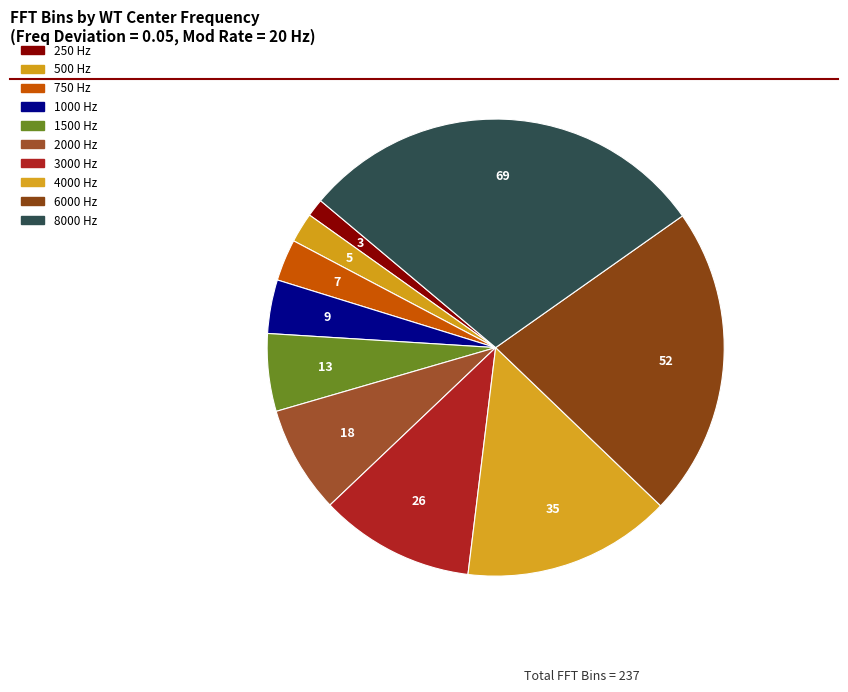

Which has a higher value, 750 Hz or 2000 Hz?

2000 Hz